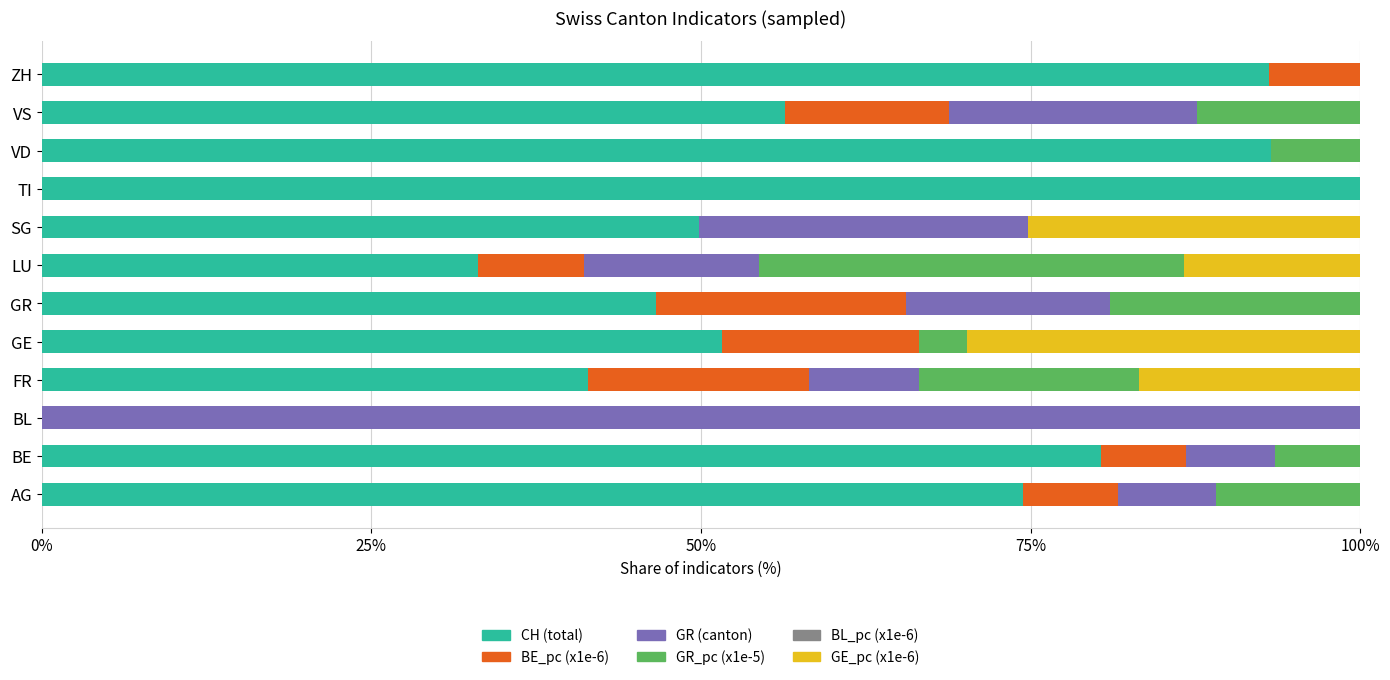

What is the total value across all series at VS?

100.0